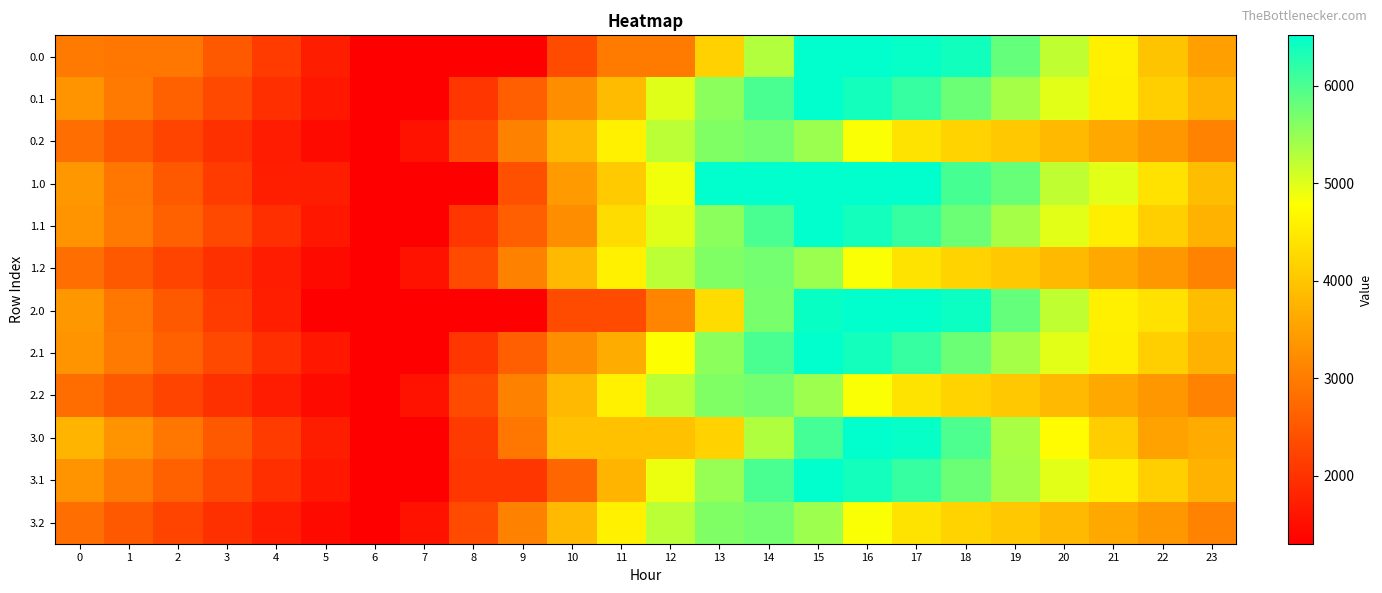

Reading right to left, what are all the values shown in this chart?

0.0: 23=3484.3	22=3990.5	21=4576.8	20=5208.8	19=5832.4	18=6389.0	17=6472.9	16=6516.0	15=6516.0	14=5302.7	13=4163.0	12=2984.1	11=2984.1	10=2336.7	9=1303.2	8=1303.2	7=1303.2	6=1303.2	5=1710.9	4=2117.7	3=2518.5	2=2918.8	1=2929.1	0=2978.0
0.1: 23=3732.2	22=4127.6	21=4542.5	20=4970.5	19=5380.9	18=5776.2	17=6144.7	16=6382.1	15=6516.0	14=6008.8	13=5565.7	12=4985.9	11=3852.9	10=3234.0	9=2599.6	8=2052.0	7=1303.2	6=1303.2	5=1633.1	4=1959.3	3=2295.6	2=2634.8	1=2979.3	0=3336.8
0.2: 23=3085.9	22=3370.4	21=3615.4	20=3839.5	19=4036.7	18=4186.3	17=4407.0	16=4808.3	15=5447.6	14=5726.0	13=5634.8	12=5233.3	11=4589.8	10=3838.3	9=3068.5	8=2316.7	7=1562.1	6=1303.2	5=1453.2	4=1698.8	3=1970.4	2=2248.6	1=2531.3	0=2801.3
1.0: 23=3880.3	22=4386.5	21=4972.8	20=5208.8	19=5796.7	18=6036.1	17=6516.0	16=6516.0	15=6516.0	14=6516.0	13=6516.0	12=4870.5	11=4078.2	10=3430.8	9=2397.3	8=1303.2	7=1303.2	6=1303.2	5=1710.9	4=1721.7	3=2122.5	2=2522.8	1=2929.1	0=3374.0
1.1: 23=3732.2	22=4127.6	21=4543.2	20=4971.3	19=5381.7	18=5777.0	17=6145.4	16=6382.9	15=6516.0	14=6008.8	13=5565.7	12=4985.9	11=4316.6	10=3234.0	9=2599.6	8=2052.0	7=1303.2	6=1303.2	5=1633.1	4=1959.3	3=2295.6	2=2634.8	1=2979.3	0=3336.8
1.2: 23=3085.9	22=3370.4	21=3615.4	20=3839.5	19=4036.7	18=4186.3	17=4407.0	16=4808.3	15=5447.6	14=5726.0	13=5634.8	12=5233.3	11=4589.8	10=3838.3	9=3068.5	8=2316.7	7=1562.1	6=1303.2	5=1453.2	4=1698.8	3=1970.4	2=2248.6	1=2531.3	0=2801.3
2.0: 23=3880.3	22=4386.5	21=4576.8	20=5208.8	19=5832.4	18=6432.1	17=6516.0	16=6516.0	15=6447.7	14=5701.2	13=4308.0	12=3129.0	11=2336.7	10=2336.7	9=1303.2	8=1303.2	7=1303.2	6=1303.2	5=1314.9	4=1721.7	3=2122.5	2=2522.8	1=2929.1	0=3374.0
2.1: 23=3731.4	22=4126.8	21=4542.5	20=4970.5	19=5380.9	18=5776.2	17=6144.7	16=6382.1	15=6516.0	14=6008.8	13=5565.7	12=4786.7	11=3653.7	10=3234.0	9=2599.6	8=2052.0	7=1303.2	6=1303.2	5=1632.4	4=1958.6	3=2294.8	2=2634.1	1=2978.5	0=3336.0
2.2: 23=3084.1	22=3368.7	21=3613.7	20=3837.8	19=4034.9	18=4184.6	17=4405.3	16=4806.6	15=5445.8	14=5726.0	13=5634.8	12=5233.3	11=4589.8	10=3838.3	9=3068.5	8=2316.7	7=1562.1	6=1303.2	5=1451.4	4=1697.0	3=1968.7	2=2246.8	1=2529.5	0=2799.5
3.0: 23=3642.9	22=3515.7	21=4102.1	20=4734.1	19=5357.6	18=5993.0	17=6472.9	16=6516.0	15=6054.9	14=5308.4	13=4168.8	12=3947.2	11=3947.2	10=3947.2	9=2913.7	8=2101.5	7=1303.2	6=1303.2	5=1710.9	4=2117.7	3=2518.5	2=2918.8	1=3325.1	0=3770.0
3.1: 23=3731.8	22=4126.8	21=4542.5	20=4970.5	19=5380.9	18=5776.2	17=6144.7	16=6382.1	15=6516.0	14=6008.8	13=5481.8	12=4902.0	11=3769.0	10=2686.5	9=2052.0	8=2052.0	7=1303.2	6=1303.2	5=1633.1	4=1959.3	3=2295.6	2=2634.8	1=2979.3	0=3336.8
3.2: 23=3085.0	22=3368.7	21=3613.7	20=3837.8	19=4034.9	18=4184.6	17=4405.3	16=4806.6	15=5445.8	14=5726.0	13=5634.8	12=5233.3	11=4589.8	10=3838.3	9=3068.5	8=2316.7	7=1562.1	6=1303.2	5=1453.2	4=1698.8	3=1970.4	2=2248.6	1=2531.3	0=2801.3